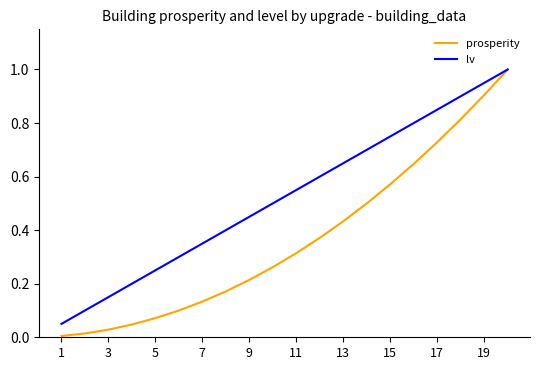

Which series has the widest spread of values?

prosperity